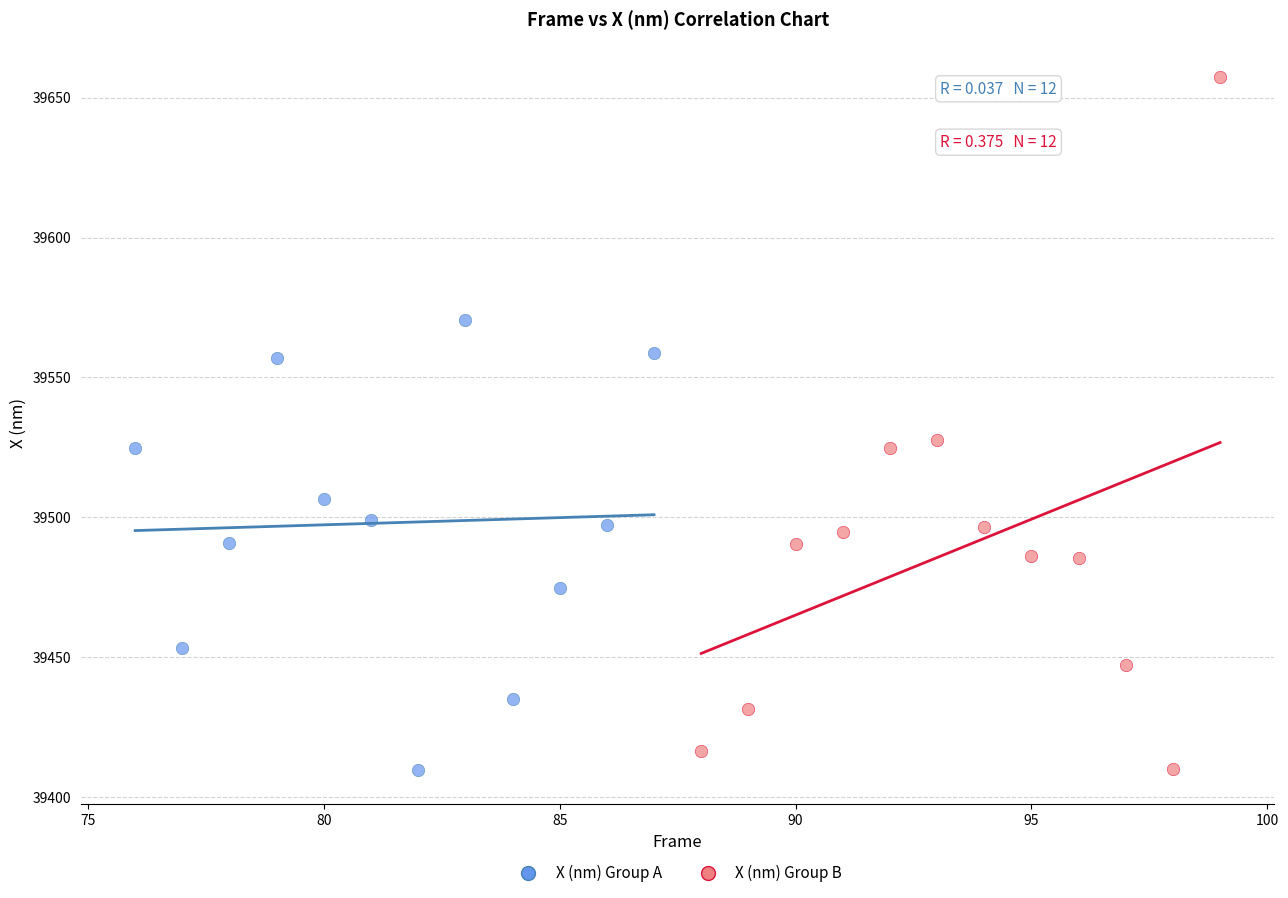

Which series reaches the maximum Y coordinate?

X (nm) Group B